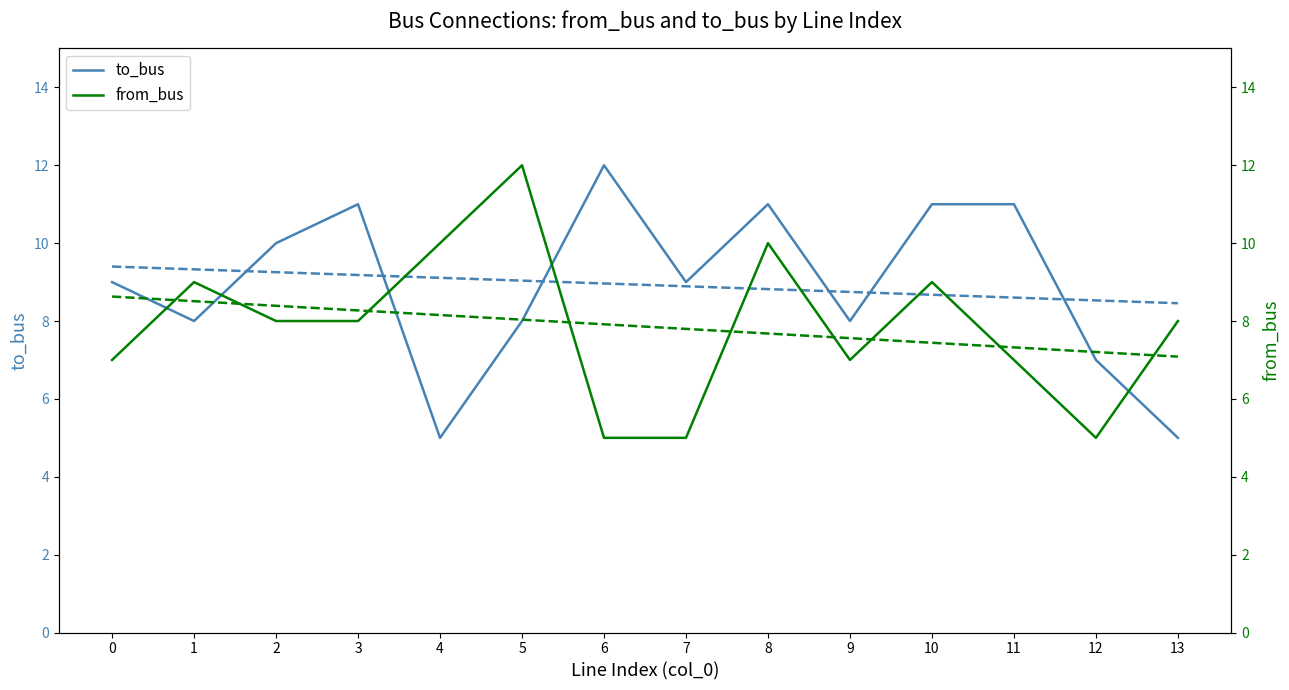

List the labels in order of from_bus value, smallest first.

6, 7, 12, 0, 9, 11, 2, 3, 13, 1, 10, 4, 8, 5